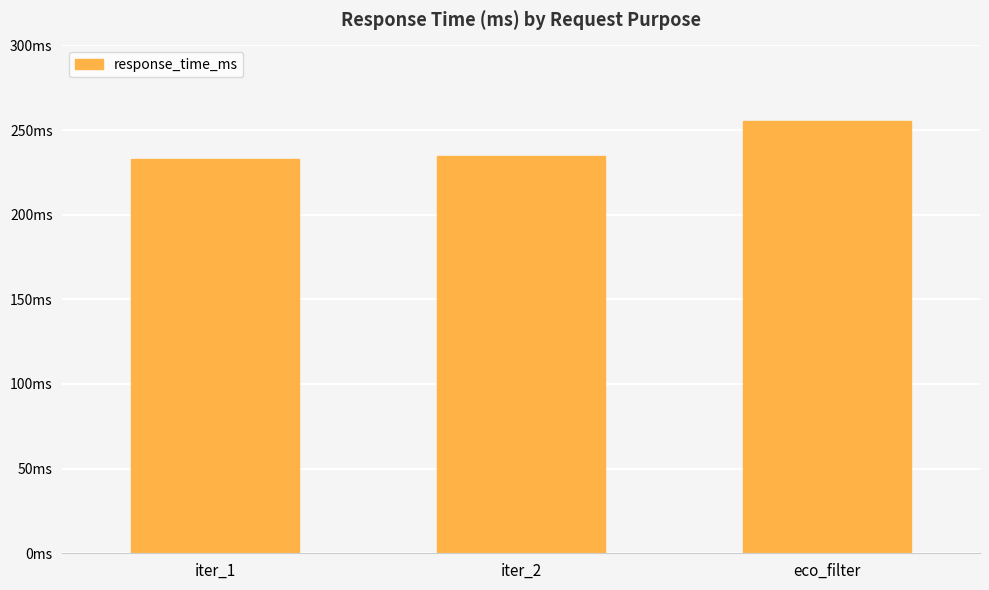

Are the bars horizontal?

No